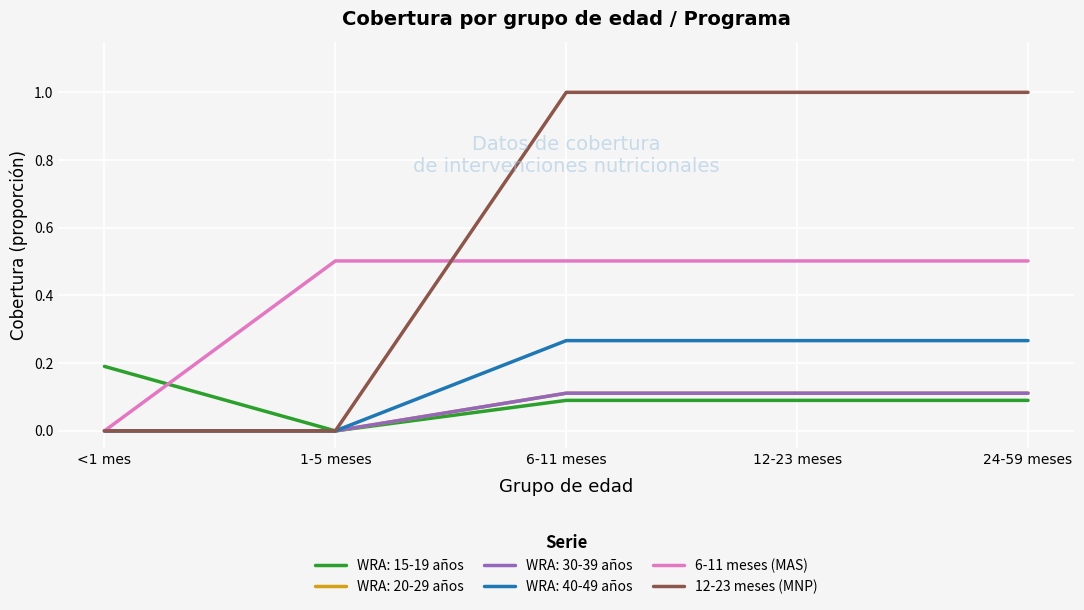

How many intersections are there between 12-23 meses (MNP) and 6-11 meses (MAS)?

1